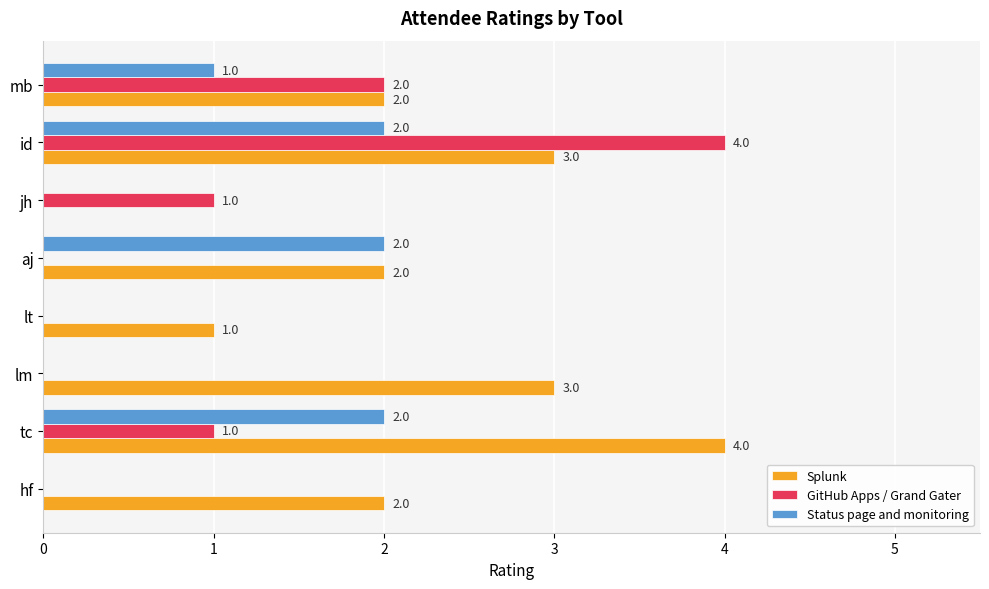

The GitHub Apps / Grand Gater series shows 0 at aj. True or false?

True